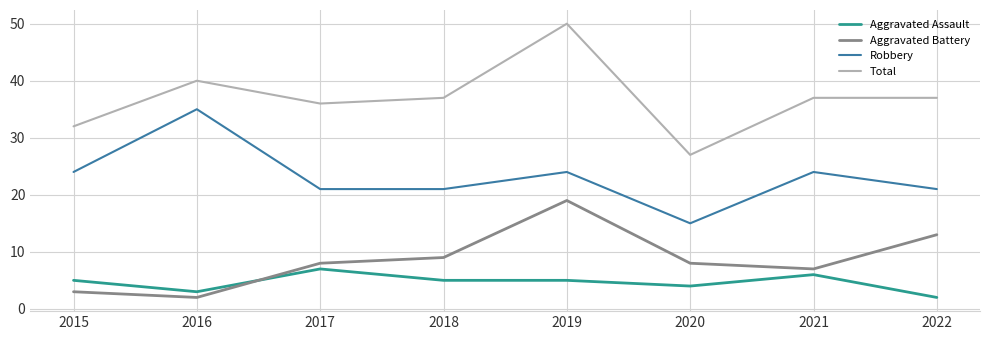

The Robbery series shows 24 at 2021. True or false?

True